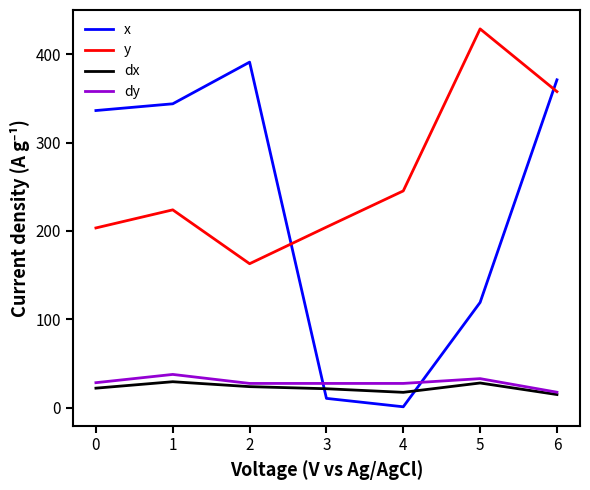

What are all the series names shown in the legend?

x, y, dx, dy